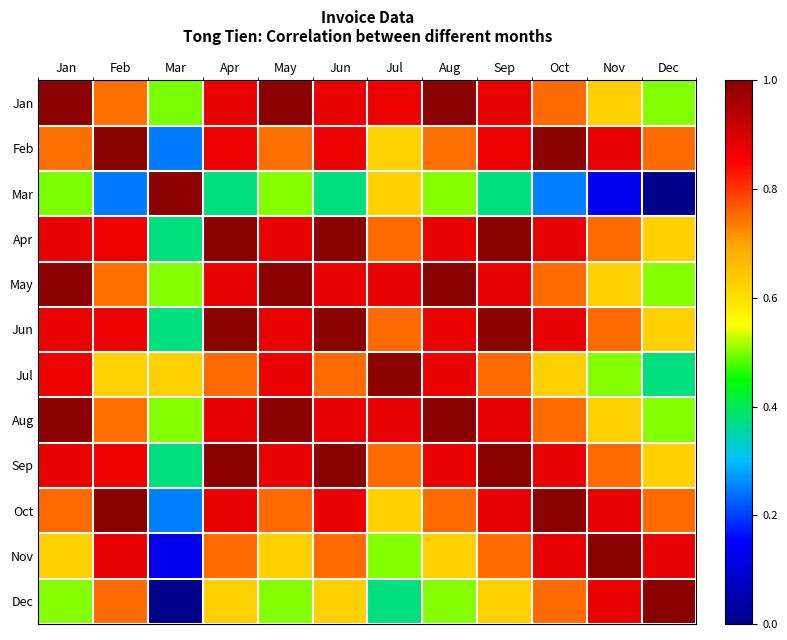

Reading left to right, transcribe all the data shown in this chart.

Jan: Jan=1.0	Feb=0.7	Mar=0.5	Apr=0.9	May=1.0	Jun=0.9	Jul=0.9	Aug=1.0	Sep=0.9	Oct=0.8	Nov=0.6	Dec=0.5
Feb: Jan=0.7	Feb=1.0	Mar=0.2	Apr=0.9	May=0.7	Jun=0.9	Jul=0.6	Aug=0.7	Sep=0.9	Oct=1.0	Nov=0.9	Dec=0.8
Mar: Jan=0.5	Feb=0.2	Mar=1.0	Apr=0.4	May=0.5	Jun=0.4	Jul=0.6	Aug=0.5	Sep=0.4	Oct=0.2	Nov=0.1	Dec=0.0
Apr: Jan=0.9	Feb=0.9	Mar=0.4	Apr=1.0	May=0.9	Jun=1.0	Jul=0.8	Aug=0.9	Sep=1.0	Oct=0.9	Nov=0.8	Dec=0.6
May: Jan=1.0	Feb=0.7	Mar=0.5	Apr=0.9	May=1.0	Jun=0.9	Jul=0.9	Aug=1.0	Sep=0.9	Oct=0.8	Nov=0.6	Dec=0.5
Jun: Jan=0.9	Feb=0.9	Mar=0.4	Apr=1.0	May=0.9	Jun=1.0	Jul=0.8	Aug=0.9	Sep=1.0	Oct=0.9	Nov=0.8	Dec=0.6
Jul: Jan=0.9	Feb=0.6	Mar=0.6	Apr=0.8	May=0.9	Jun=0.8	Jul=1.0	Aug=0.9	Sep=0.8	Oct=0.6	Nov=0.5	Dec=0.4
Aug: Jan=1.0	Feb=0.7	Mar=0.5	Apr=0.9	May=1.0	Jun=0.9	Jul=0.9	Aug=1.0	Sep=0.9	Oct=0.8	Nov=0.6	Dec=0.5
Sep: Jan=0.9	Feb=0.9	Mar=0.4	Apr=1.0	May=0.9	Jun=1.0	Jul=0.8	Aug=0.9	Sep=1.0	Oct=0.9	Nov=0.8	Dec=0.6
Oct: Jan=0.8	Feb=1.0	Mar=0.2	Apr=0.9	May=0.8	Jun=0.9	Jul=0.6	Aug=0.8	Sep=0.9	Oct=1.0	Nov=0.9	Dec=0.8
Nov: Jan=0.6	Feb=0.9	Mar=0.1	Apr=0.8	May=0.6	Jun=0.8	Jul=0.5	Aug=0.6	Sep=0.8	Oct=0.9	Nov=1.0	Dec=0.9
Dec: Jan=0.5	Feb=0.8	Mar=0.0	Apr=0.6	May=0.5	Jun=0.6	Jul=0.4	Aug=0.5	Sep=0.6	Oct=0.8	Nov=0.9	Dec=1.0